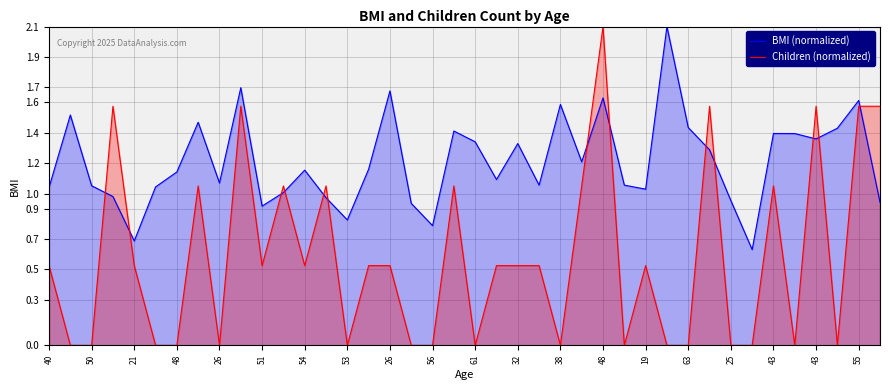

How many values in the BMI (normalized) series exceed 1?

30